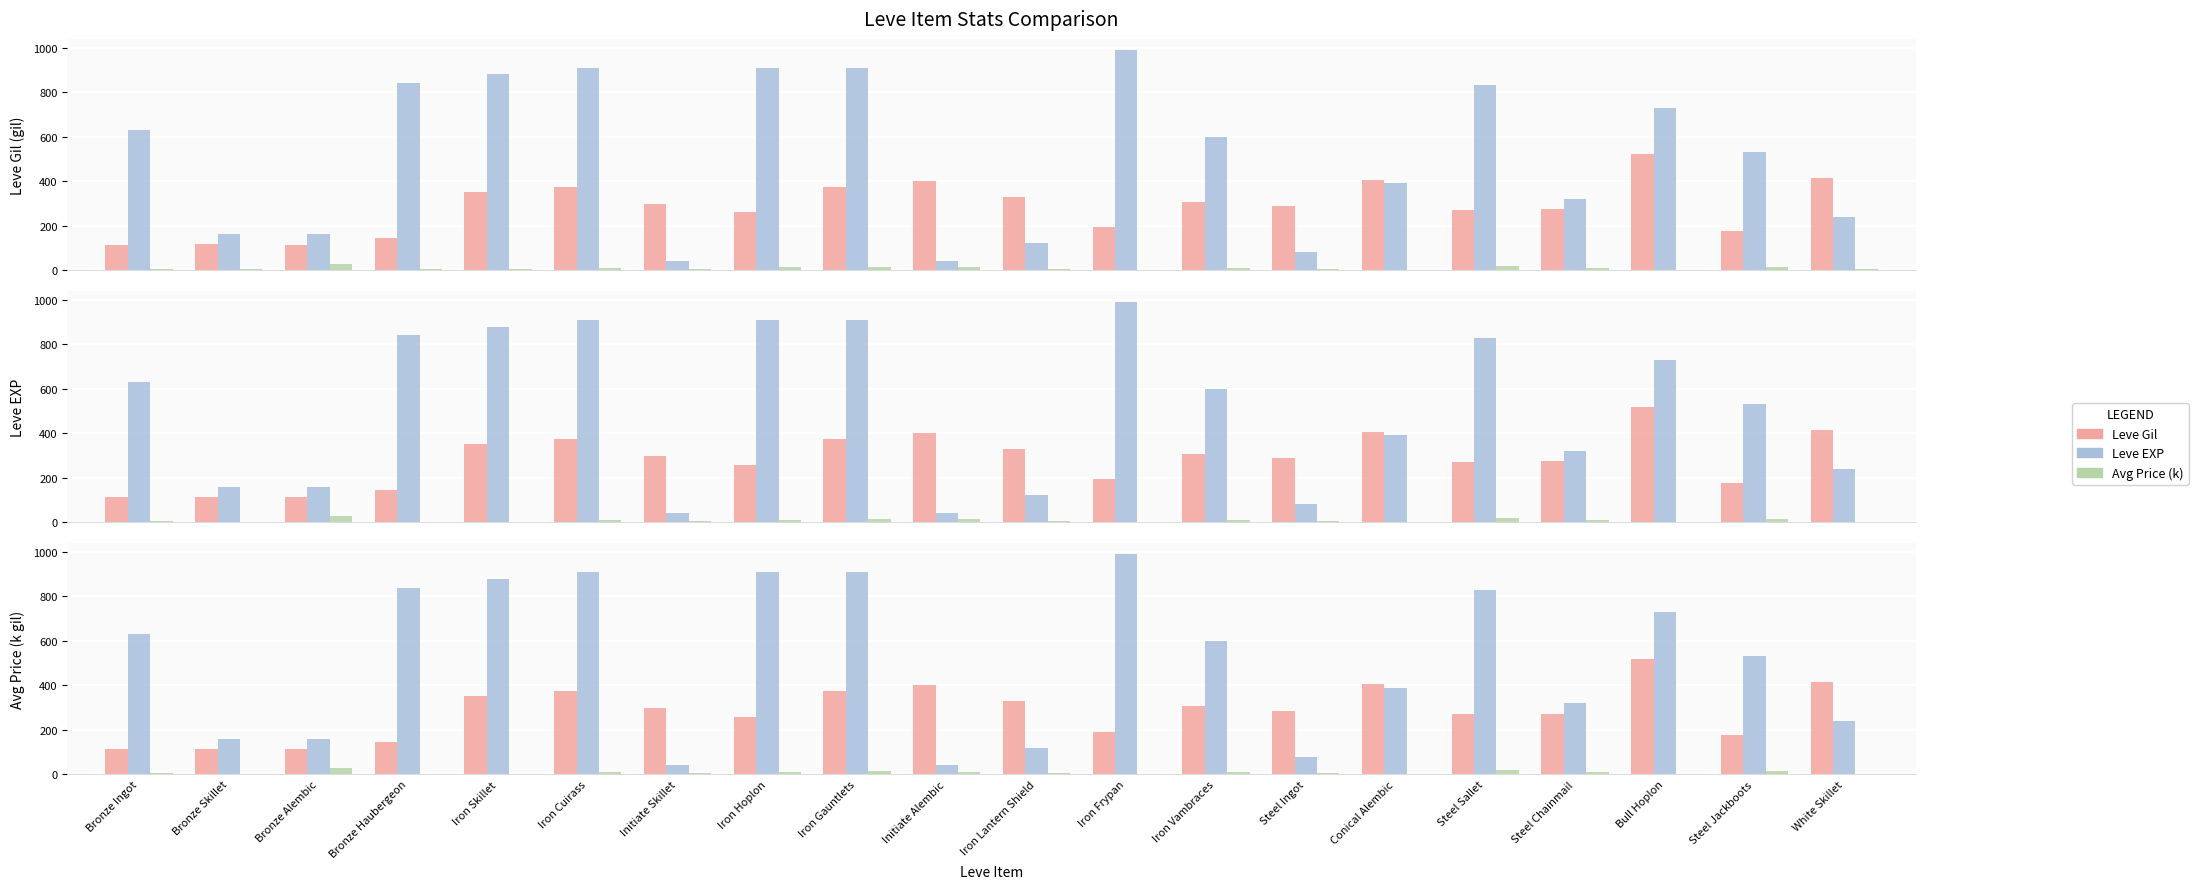

Reading left to right, extract all data points from this chart.

Leve Gil: Bronze Ingot=113.0	Bronze Skillet=115.0	Bronze Alembic=114.0	Bronze Haubergeon=144.0	Iron Skillet=350.0	Iron Cuirass=374.0	Initiate Skillet=299.0	Iron Hoplon=259.0	Iron Gauntlets=374.0	Initiate Alembic=402.0	Iron Lantern Shield=330.0	Iron Frypan=192.0	Iron Vambraces=308.0	Steel Ingot=287.0	Conical Alembic=406.0	Steel Sallet=271.0	Steel Chainmail=273.0	Bull Hoplon=520.0	Steel Jackboots=176.0	White Skillet=414.0
Leve EXP: Bronze Ingot=630.0	Bronze Skillet=160.0	Bronze Alembic=160.0	Bronze Haubergeon=840.0	Iron Skillet=880.0	Iron Cuirass=910.0	Initiate Skillet=40.0	Iron Hoplon=910.0	Iron Gauntlets=910.0	Initiate Alembic=40.0	Iron Lantern Shield=120.0	Iron Frypan=990.0	Iron Vambraces=600.0	Steel Ingot=80.0	Conical Alembic=390.0	Steel Sallet=830.0	Steel Chainmail=320.0	Bull Hoplon=730.0	Steel Jackboots=530.0	White Skillet=240.0
Avg Price (k): Bronze Ingot=4.2	Bronze Skillet=2.5	Bronze Alembic=27.1	Bronze Haubergeon=3.0	Iron Skillet=2.5	Iron Cuirass=9.2	Initiate Skillet=3.9	Iron Hoplon=12.0	Iron Gauntlets=15.4	Initiate Alembic=12.1	Iron Lantern Shield=5.4	Iron Frypan=2.1	Iron Vambraces=11.0	Steel Ingot=6.8	Conical Alembic=1.2	Steel Sallet=20.0	Steel Chainmail=10.5	Bull Hoplon=2.3	Steel Jackboots=12.9	White Skillet=2.8